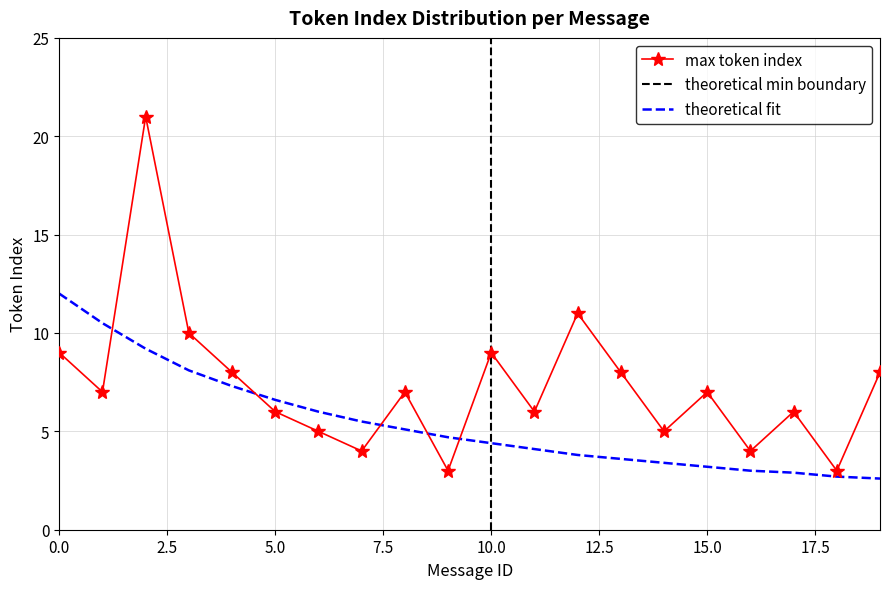

List the labels in order of max_token_index value, largest first.

2, 12, 3, 0, 10, 4, 13, 19, 1, 8, 15, 5, 11, 17, 6, 14, 7, 16, 9, 18